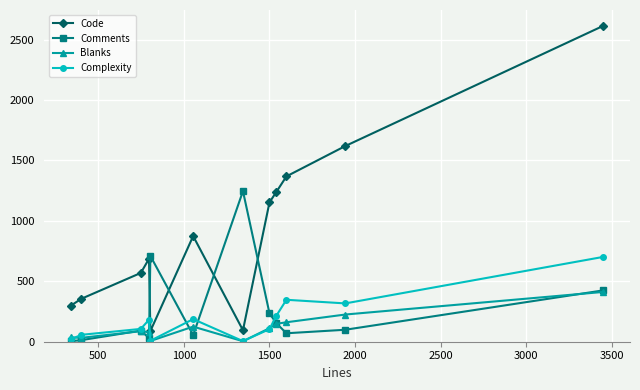

True or false: Blanks and Code intersect in this chart.

False